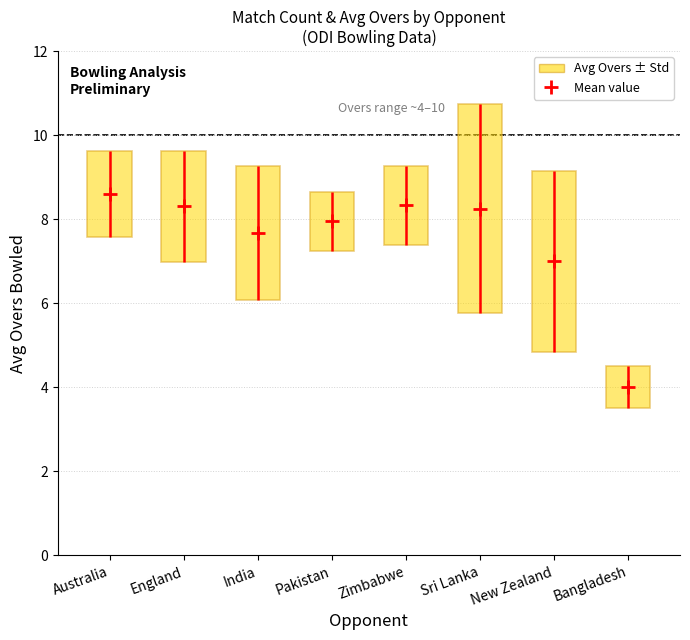

Which has a higher value, Zimbabwe or New Zealand?

Zimbabwe